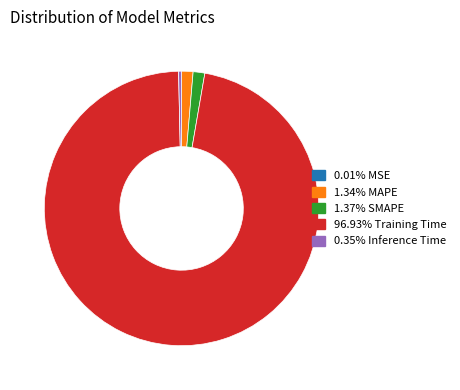

Does any single category account for the majority?

Yes